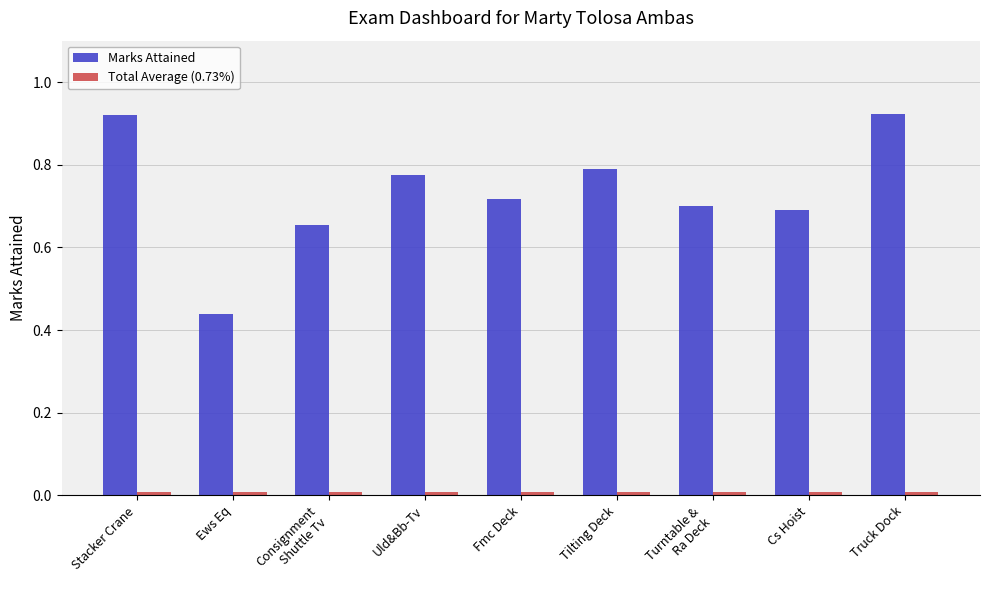

Which series changed the most between Stacker Crane and Fmc Deck?

Marks Attained